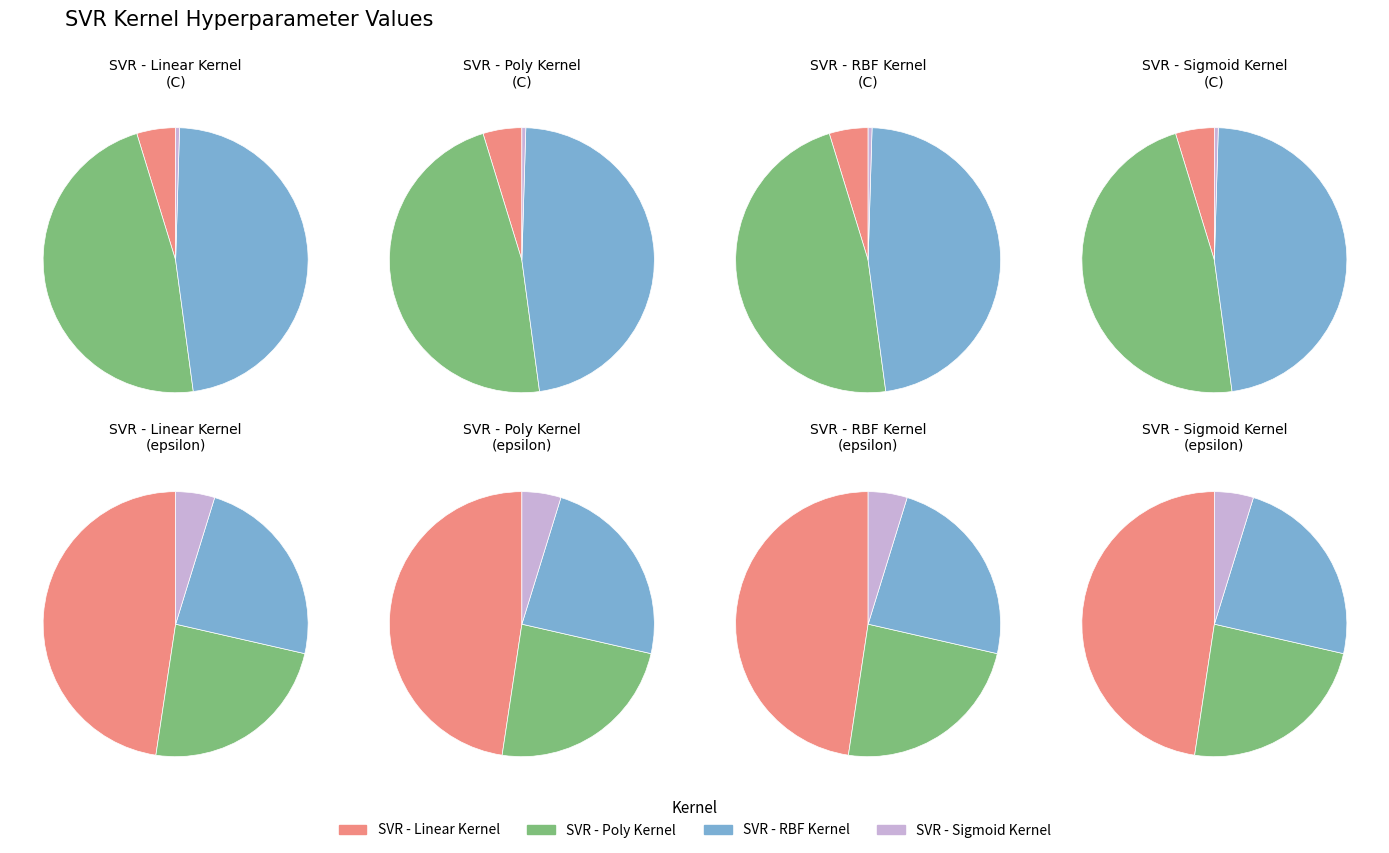

Does any single category account for the majority?

No